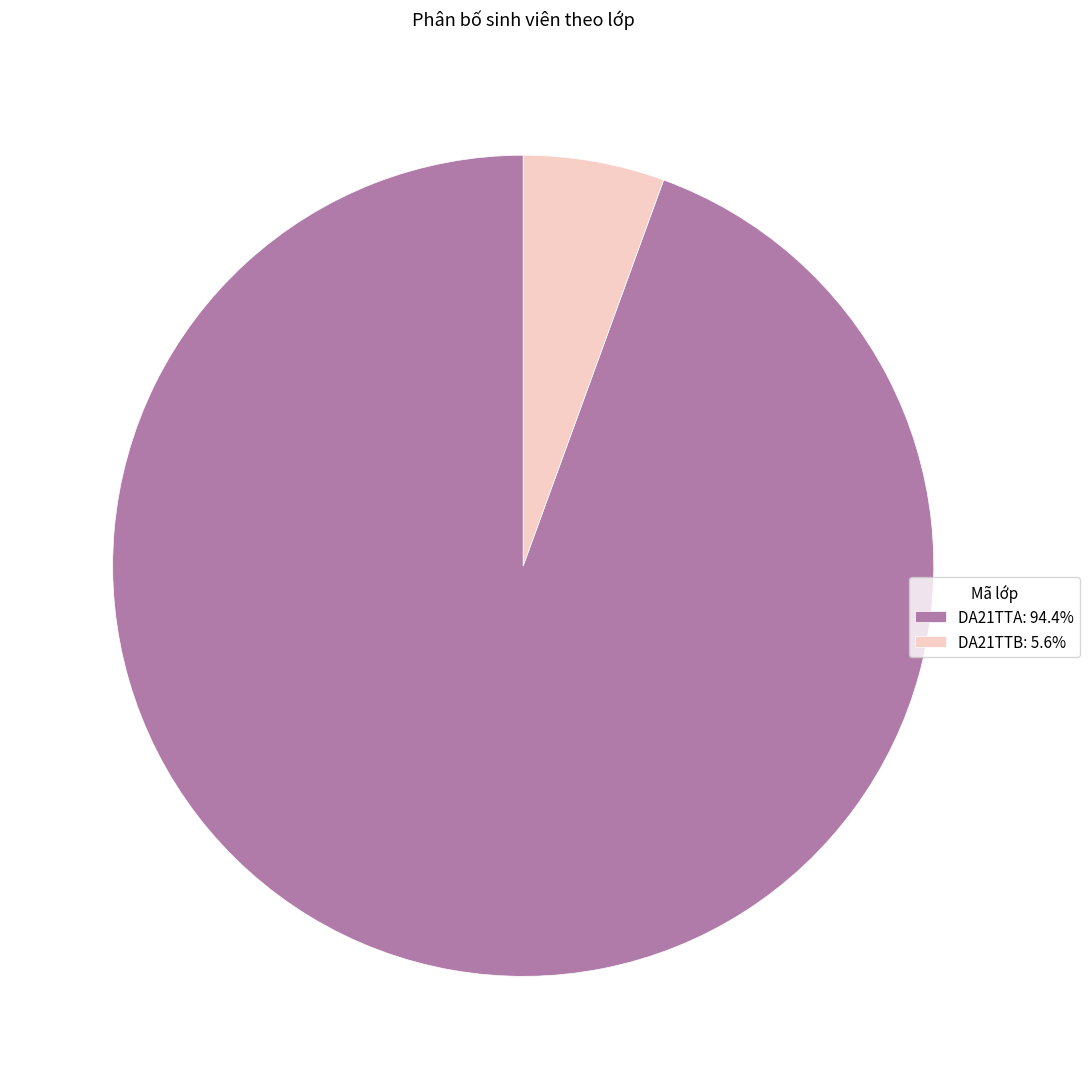

Does DA21TTA: 94.4% account for over 50% of the chart?

Yes